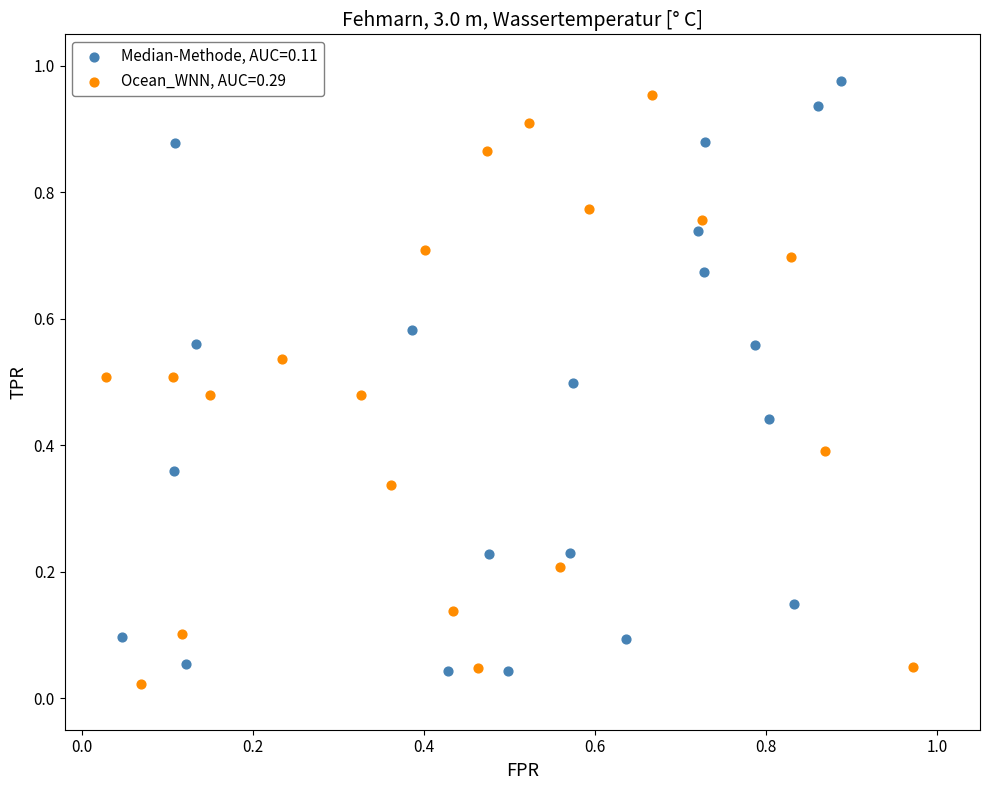

What are all the series names shown in the legend?

Median-Methode, AUC=0.11, Ocean_WNN, AUC=0.29